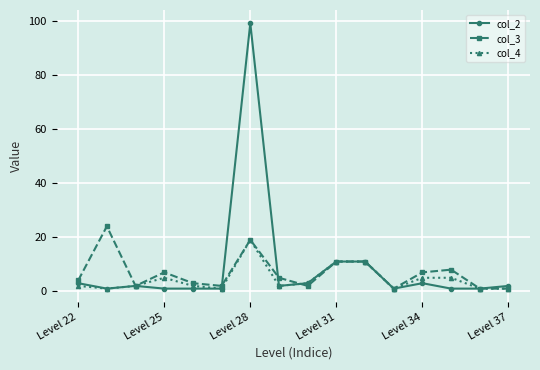

Which series has the widest spread of values?

col_2